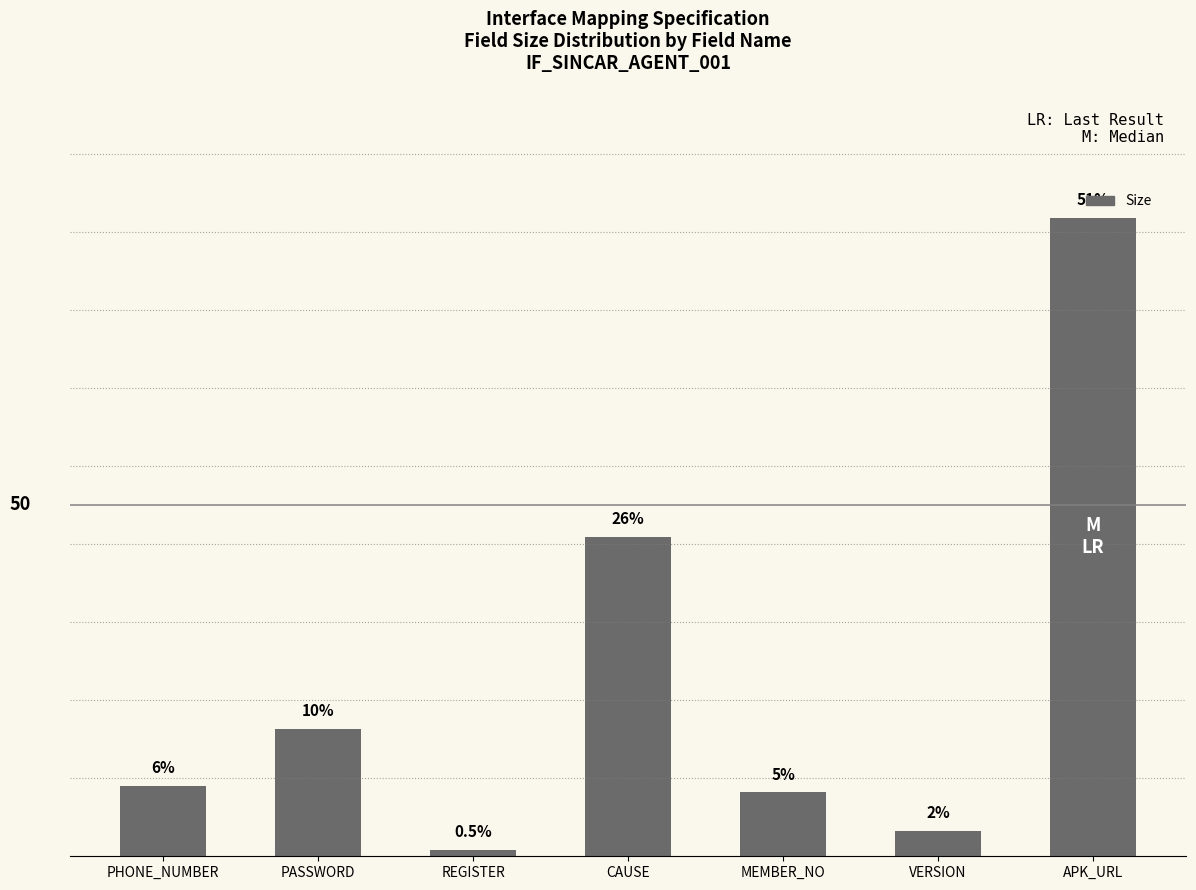

Does the chart contain any negative values?

No